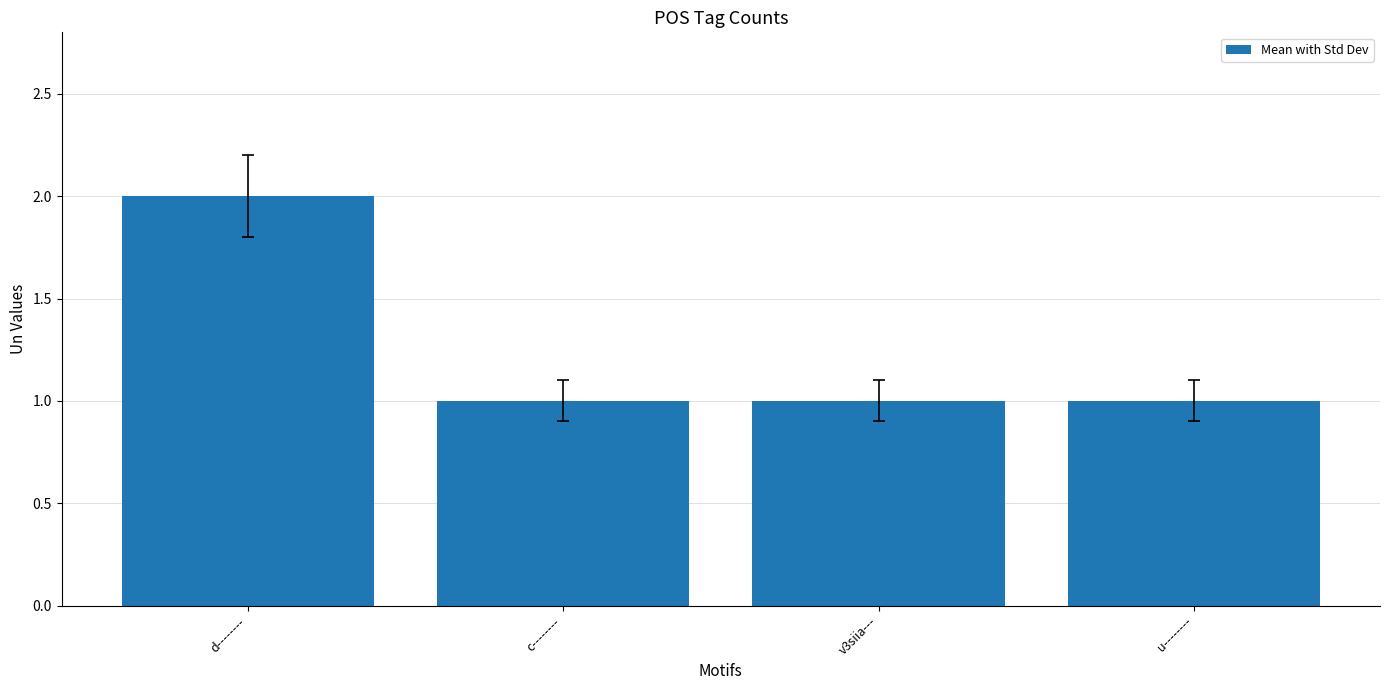

Is it true that the value at v3siia--- is 1?

True